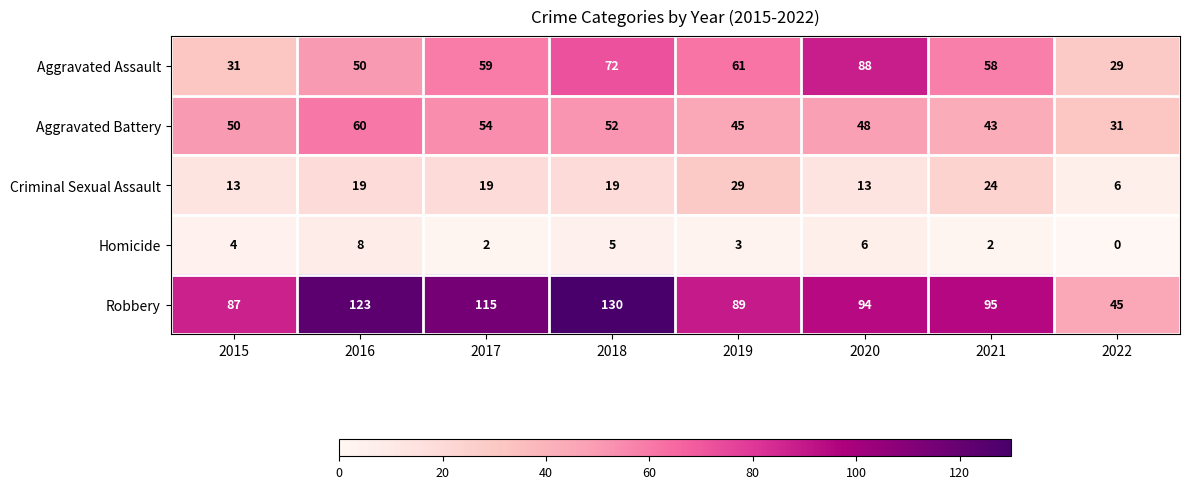

At which label is Aggravated Battery closest to 45?

2019